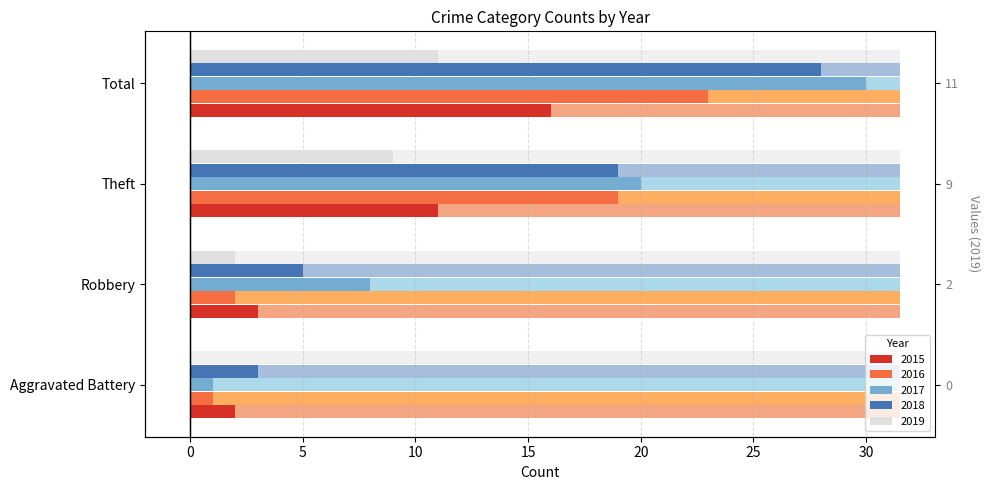

What is the average value of the 2016 series?

11